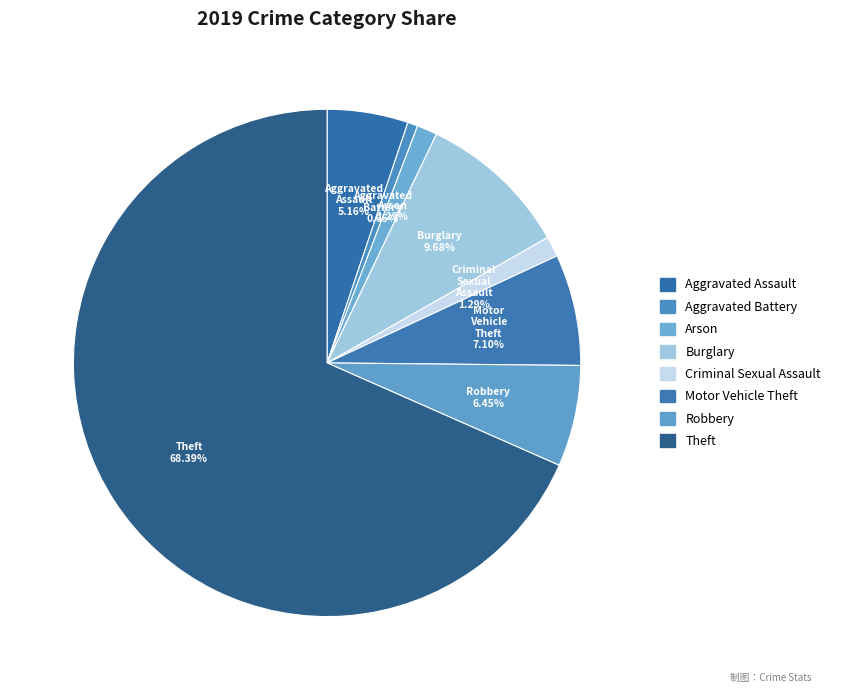

To the nearest percent, what portion does Motor Vehicle Theft represent?

7%